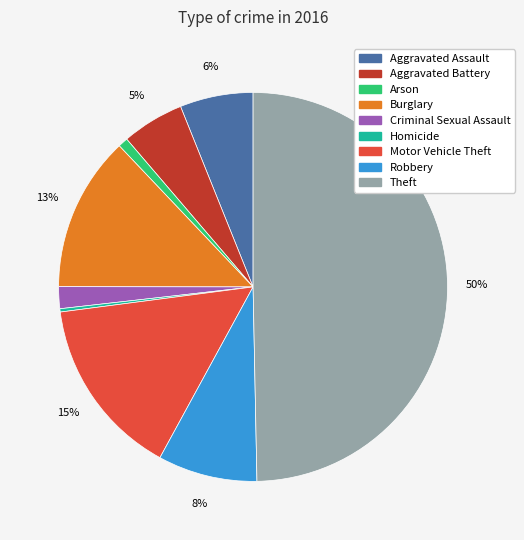

To the nearest percent, what is the average slice percentage?

11%